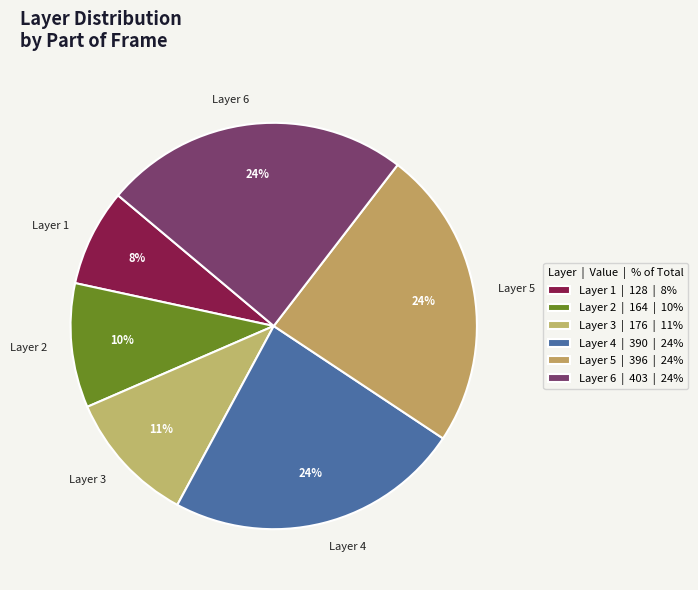

To the nearest percent, what portion does Layer 5 represent?

24%